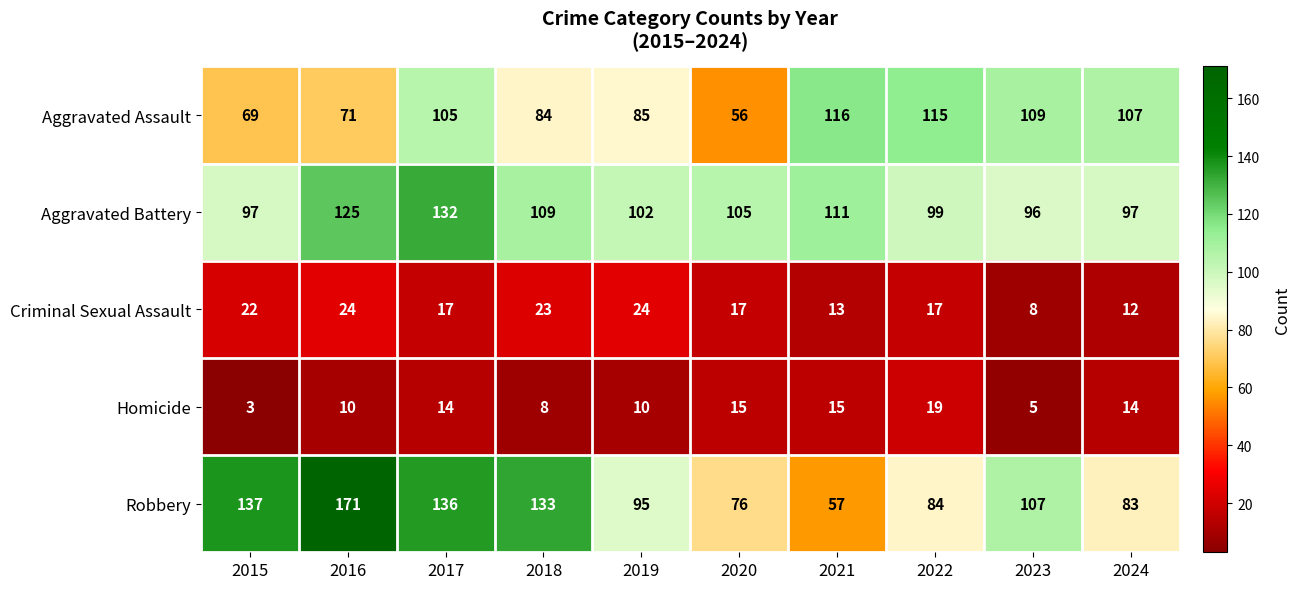

What is the difference between the Homicide values at 2023 and 2016?

5